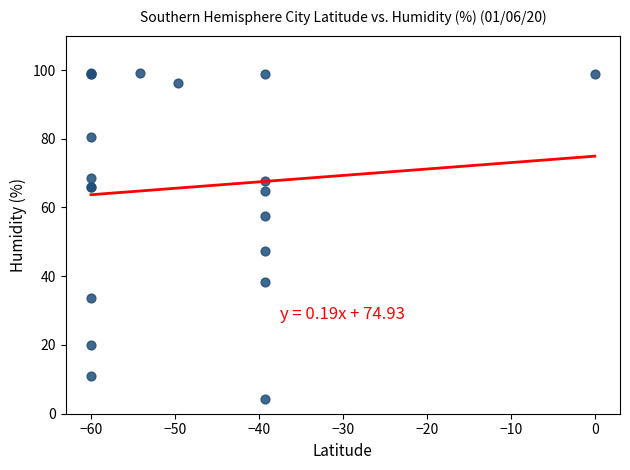

What Y value in the scatter plot is closest to 51?

47.5